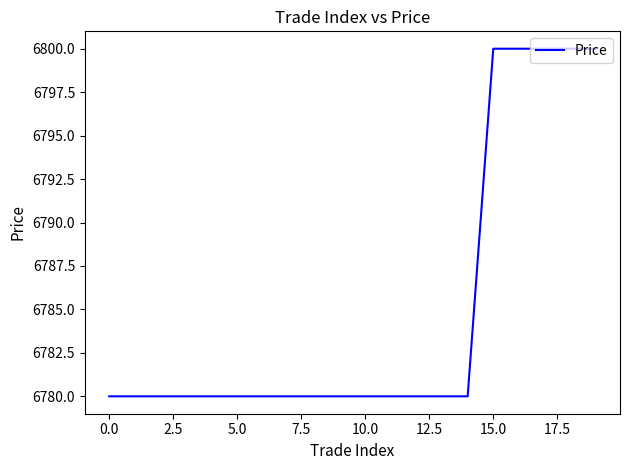

What is the difference between the maximum and minimum values?

20